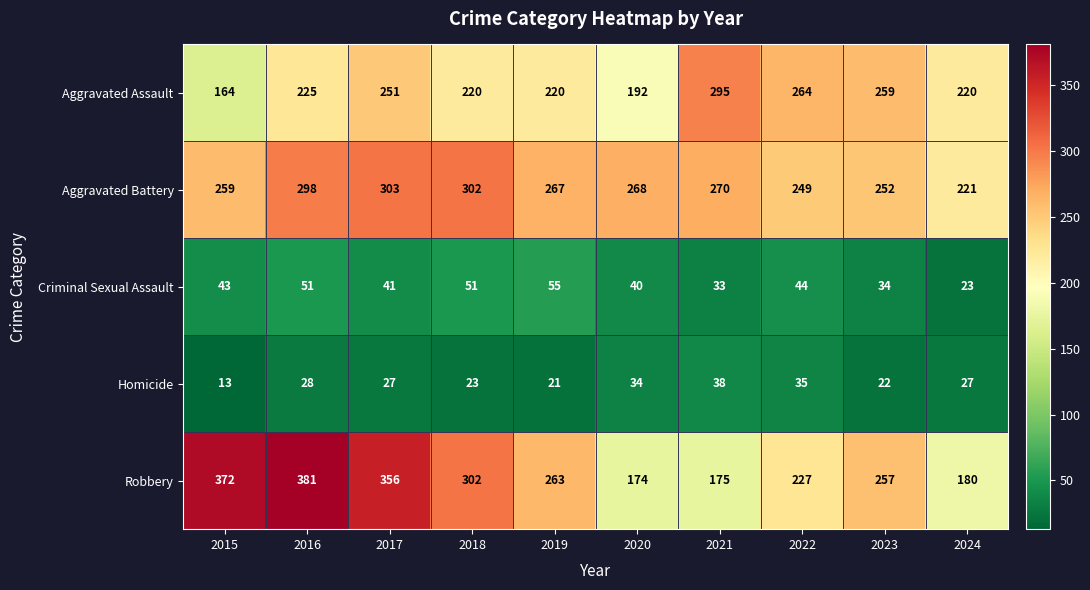

What is the difference between the maximum and second lowest values in the Aggravated Battery series?

54